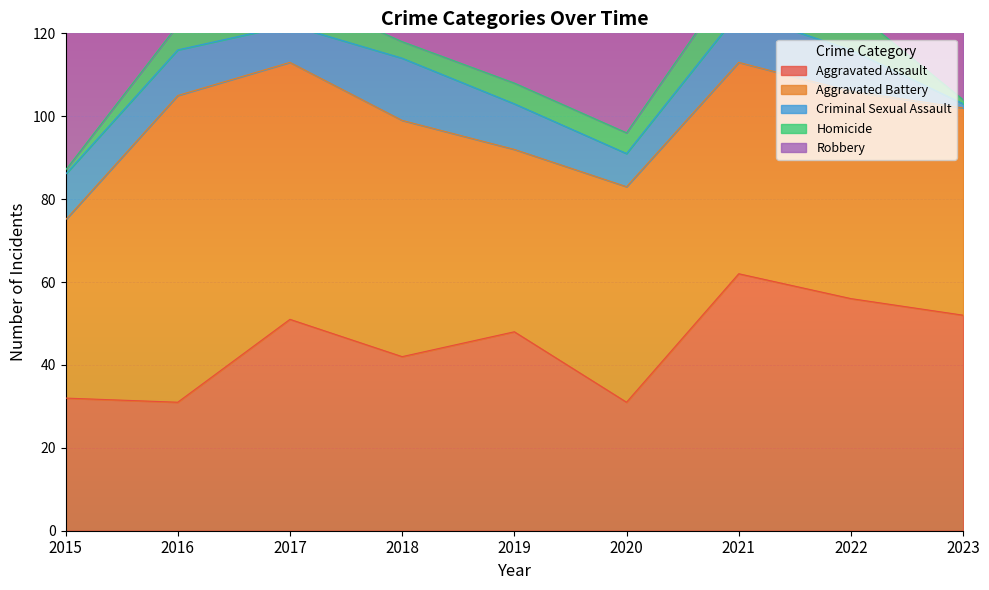

True or false: Criminal Sexual Assault has a value of 13 at 2020.

False